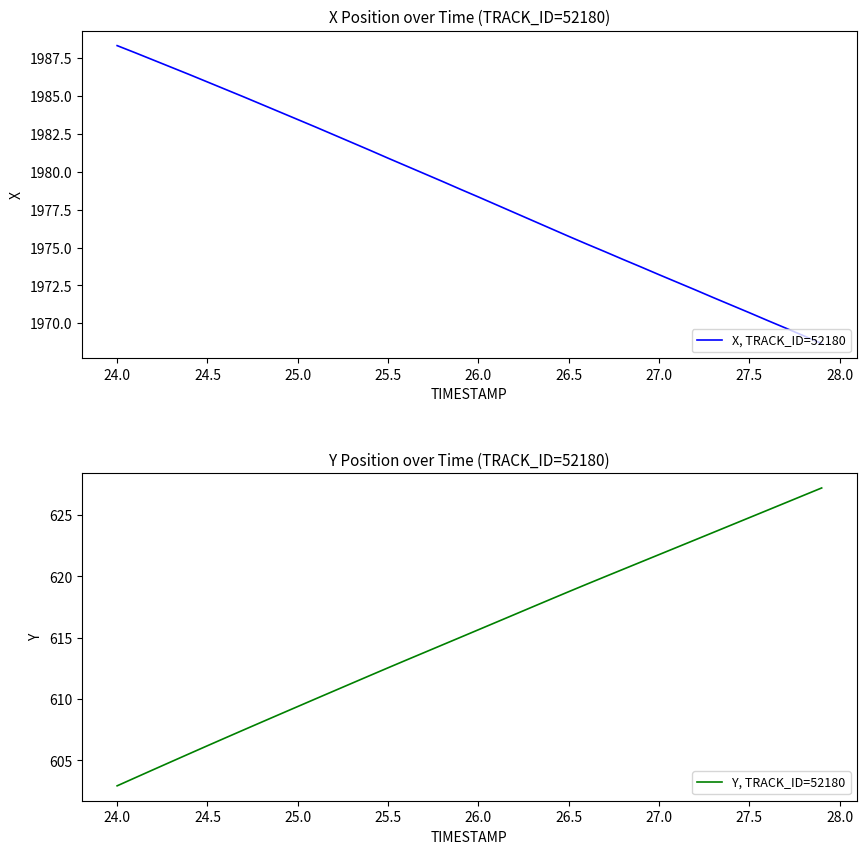

The value of X, TRACK_ID=52180 at 25.0 is 741.0. True or false?

False